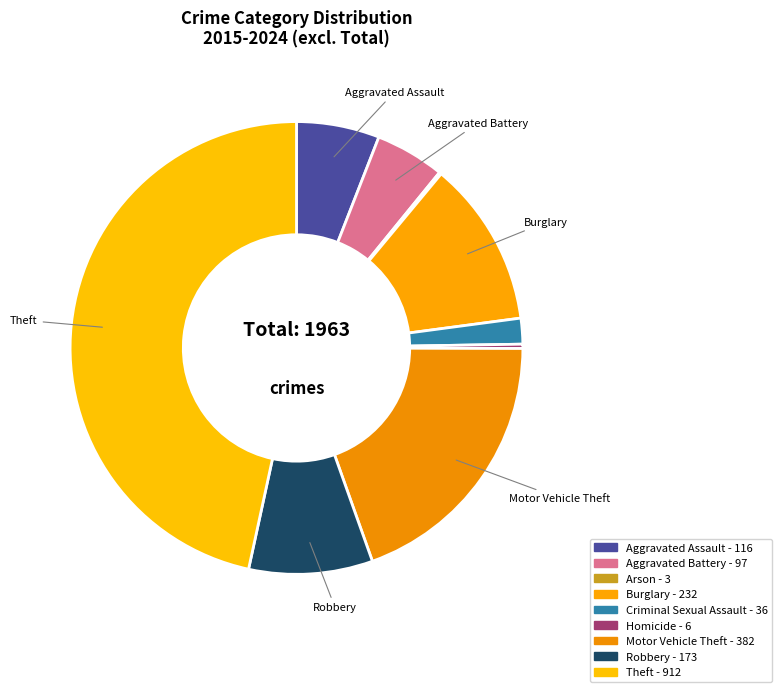

Is there a majority slice in this chart?

No